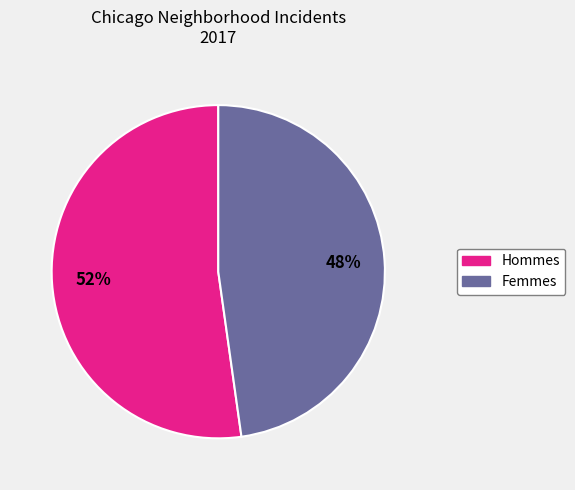

Is Hommes the majority of the pie?

Yes